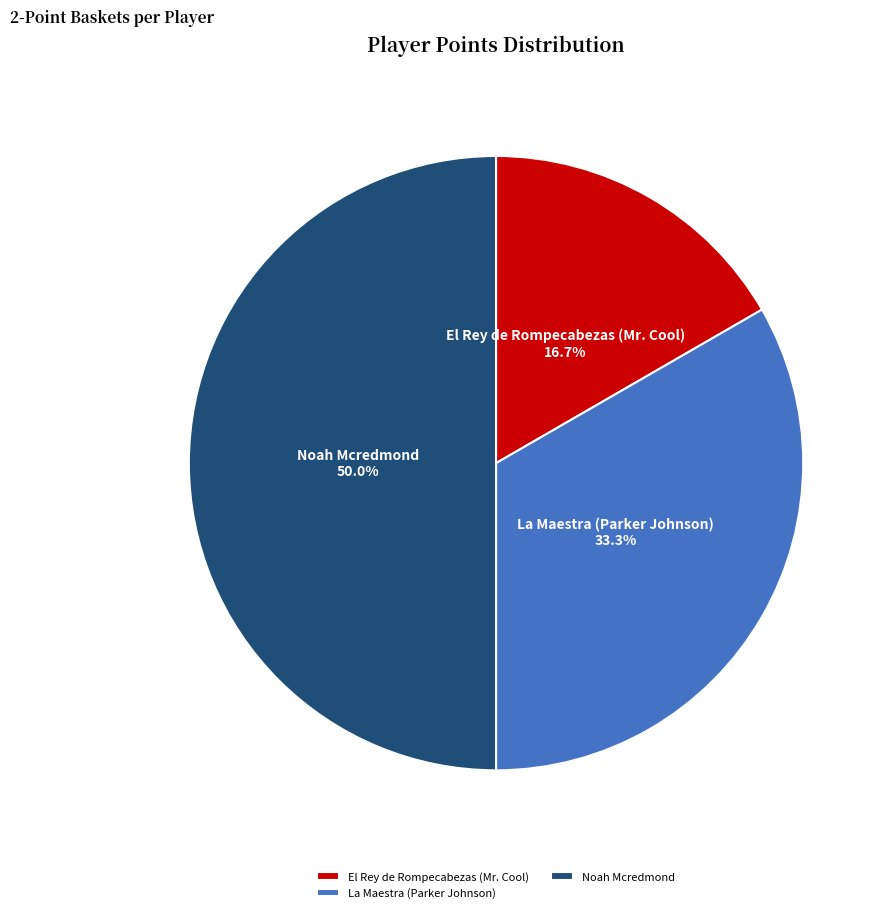

What portion of the pie excludes La Maestra (Parker Johnson)?

66.7%